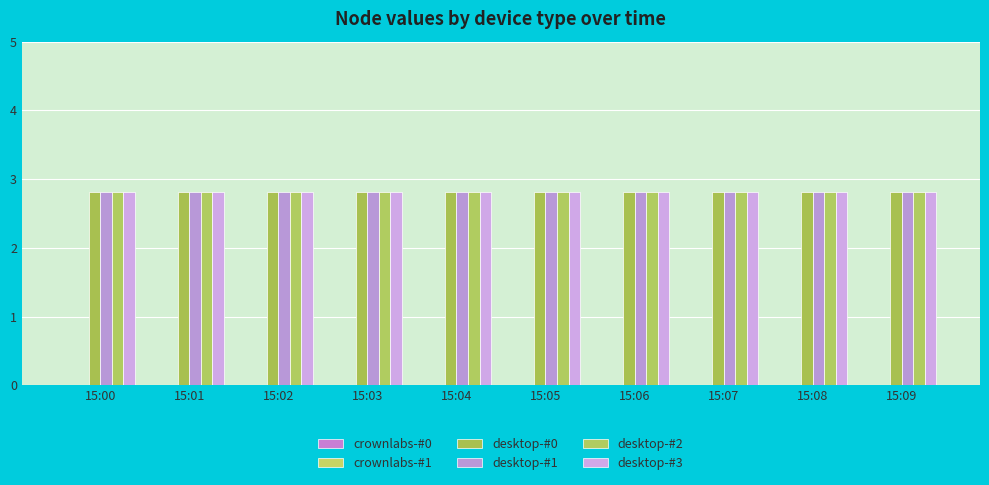

The value of desktop-#1 at 15:07 is 3.7. True or false?

False